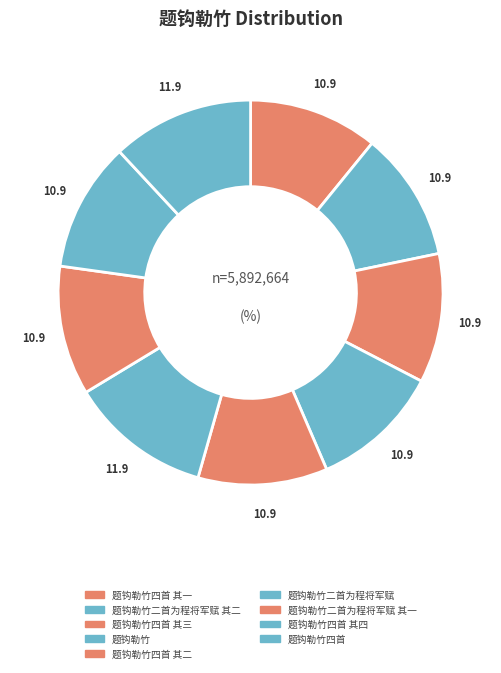

Which has a higher value, 题钩勒竹四首 其四 or 题钩勒竹二首为程将军赋 其二?

题钩勒竹二首为程将军赋 其二